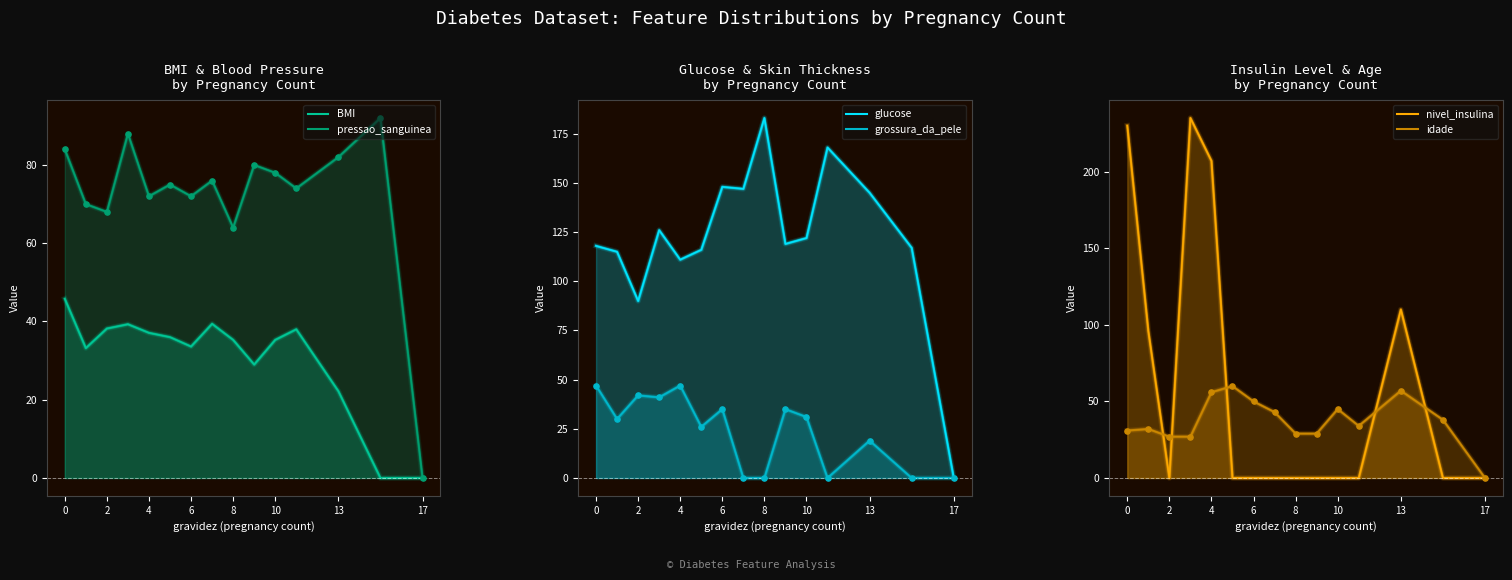

At how many categories does at least one series exceed 212?

2